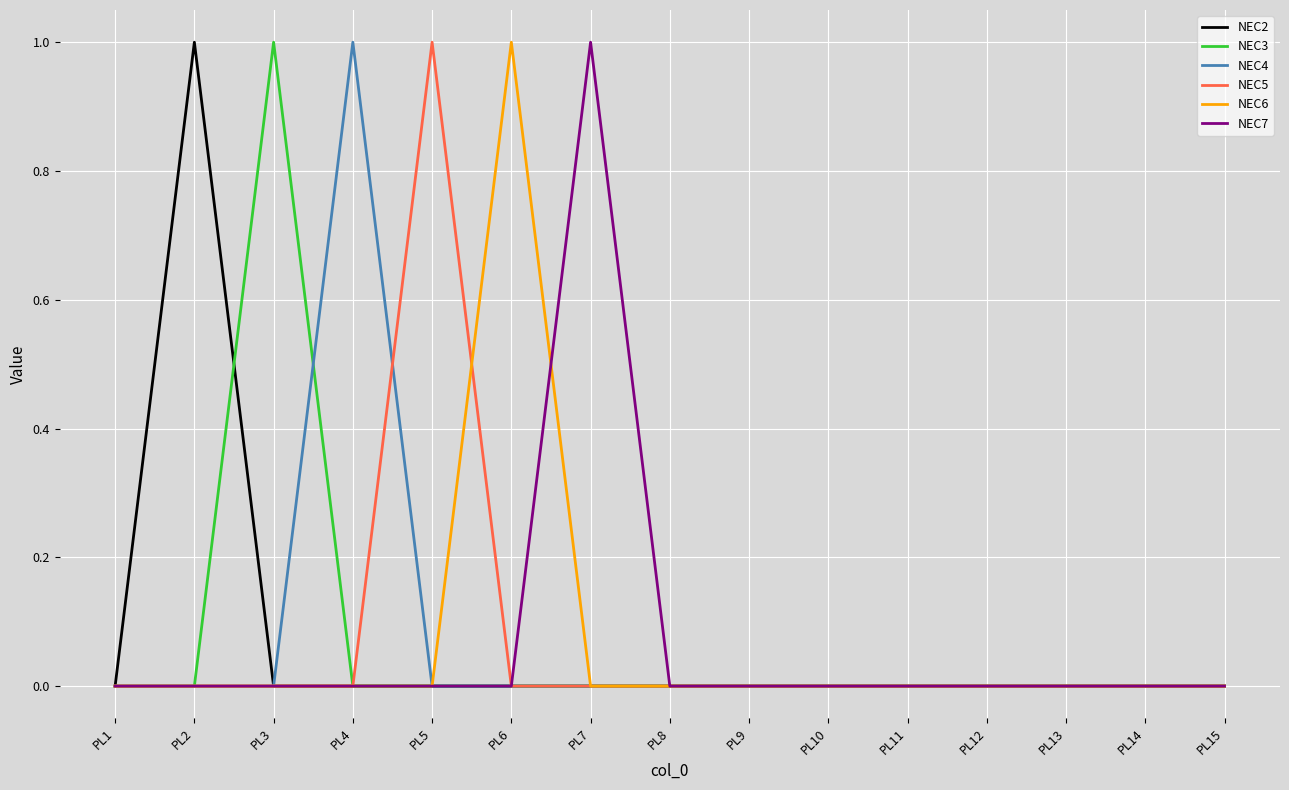

Reading left to right, what are all the values shown in this chart?

NEC2: 0	1	0	0	0	0	0	0	0	0	0	0	0	0	0
NEC3: 0	0	1	0	0	0	0	0	0	0	0	0	0	0	0
NEC4: 0	0	0	1	0	0	0	0	0	0	0	0	0	0	0
NEC5: 0	0	0	0	1	0	0	0	0	0	0	0	0	0	0
NEC6: 0	0	0	0	0	1	0	0	0	0	0	0	0	0	0
NEC7: 0	0	0	0	0	0	1	0	0	0	0	0	0	0	0